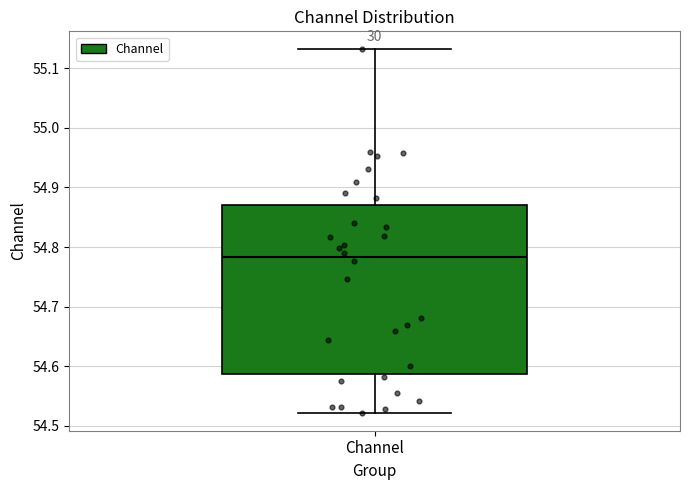

Where is the lower edge of the box for Channel on the y-axis? The values are not printed on the chart, so give them approximately, as read against the axis.

54.59